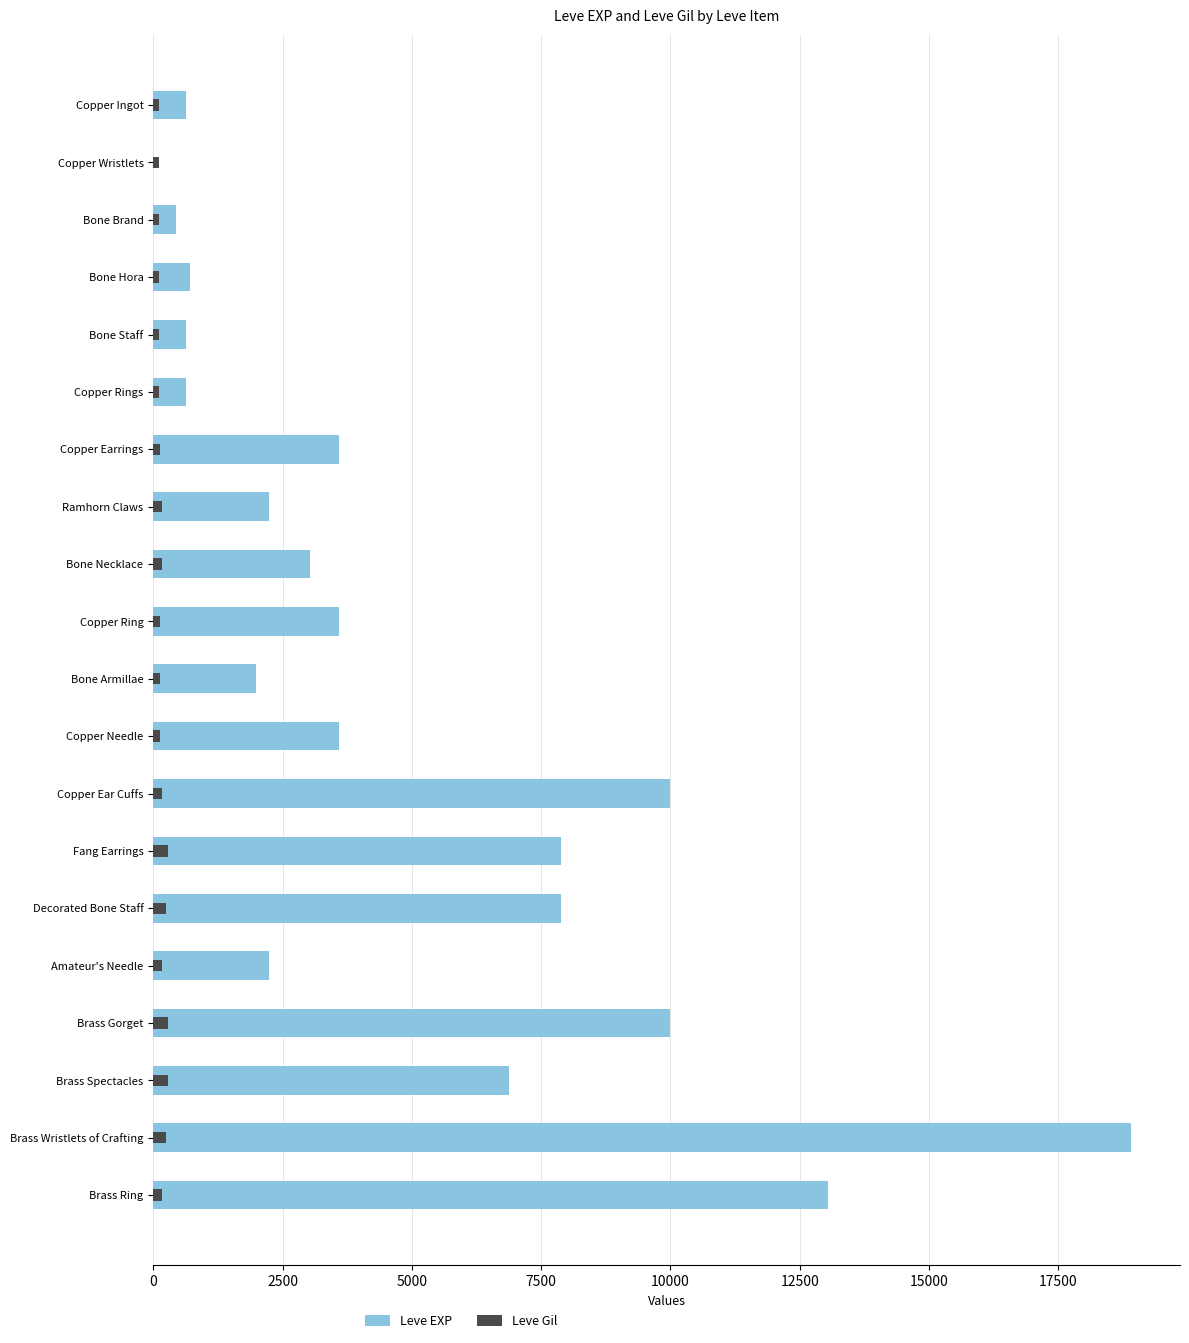

Is it true that Leve Gil equals 250 at Decorated Bone Staff?

True